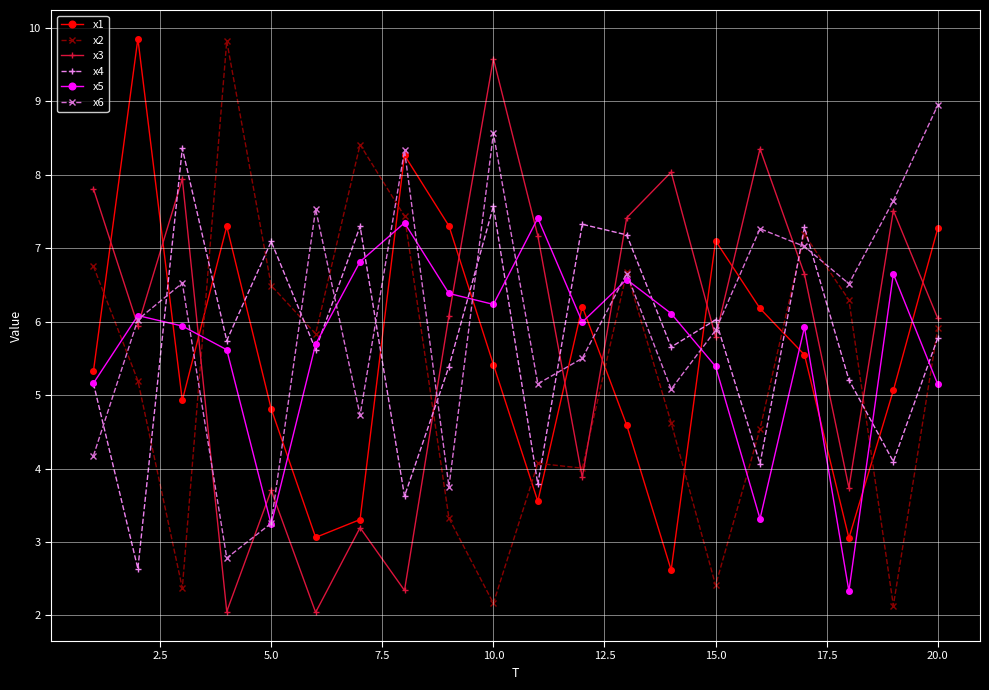

True or false: x3 and x4 cross at least once.

True